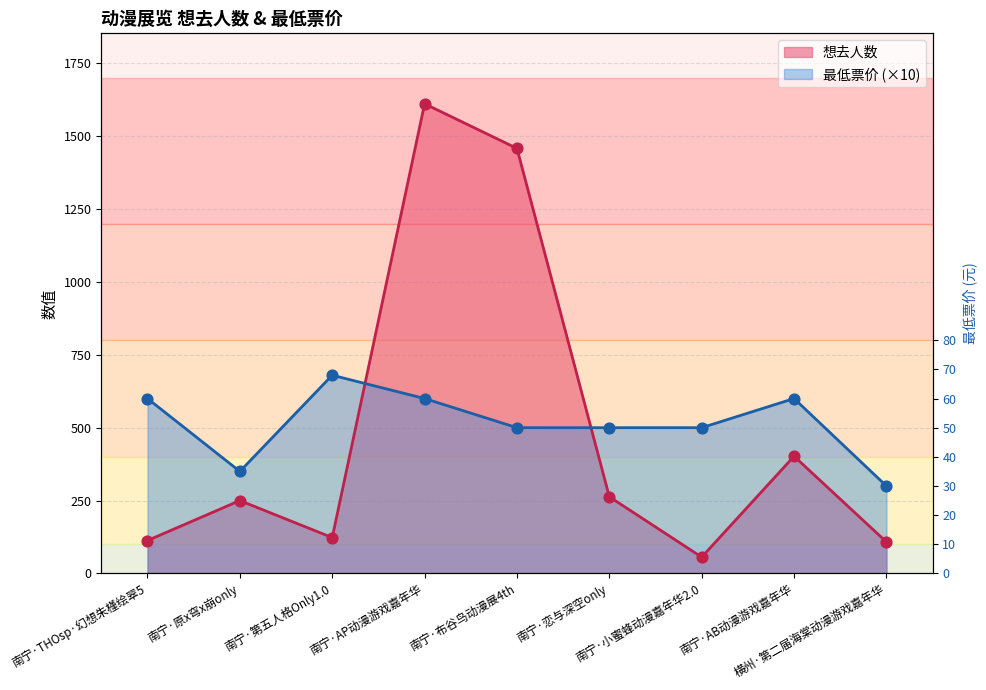

Which series has the largest total across all categories?

最低票价